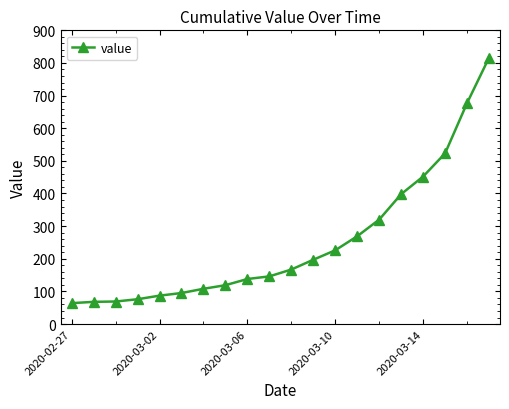

What is the value of the 20th point from the left?

816